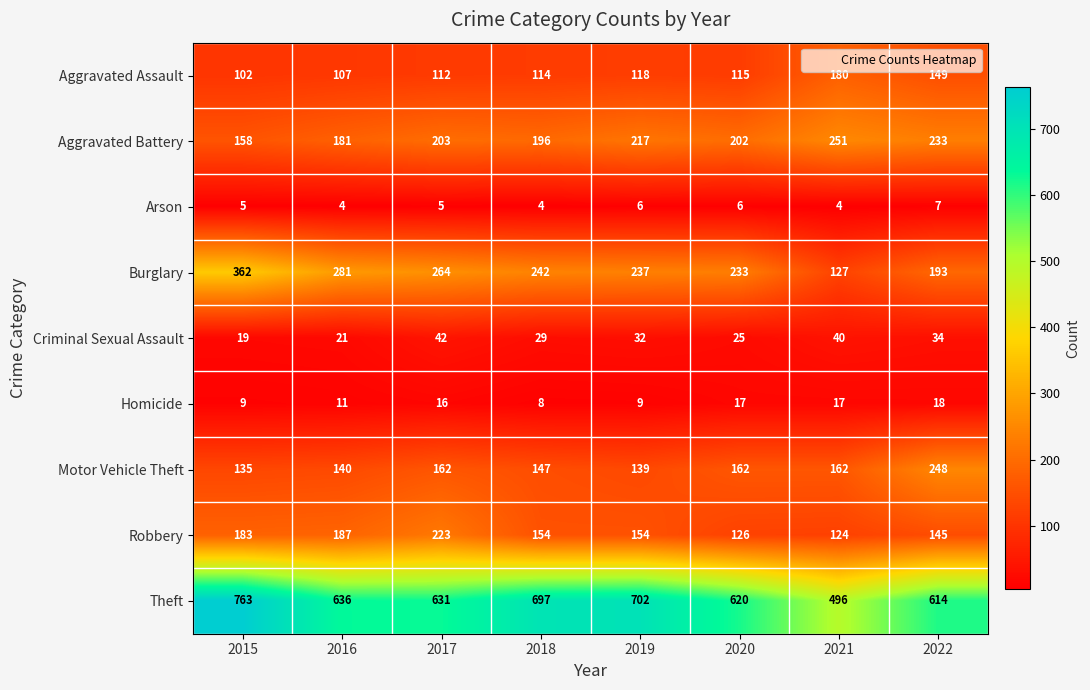

Which series changed the most between 2017 and 2020?

Robbery